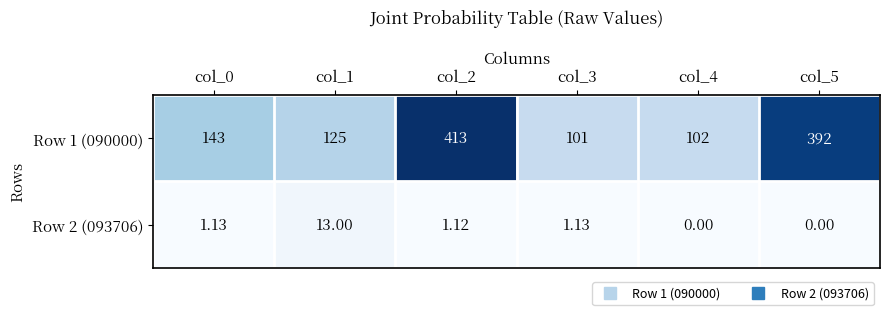

Is the value of Row 2 (093706) at col_5 greater than the value of Row 1 (090000) at col_4?

No